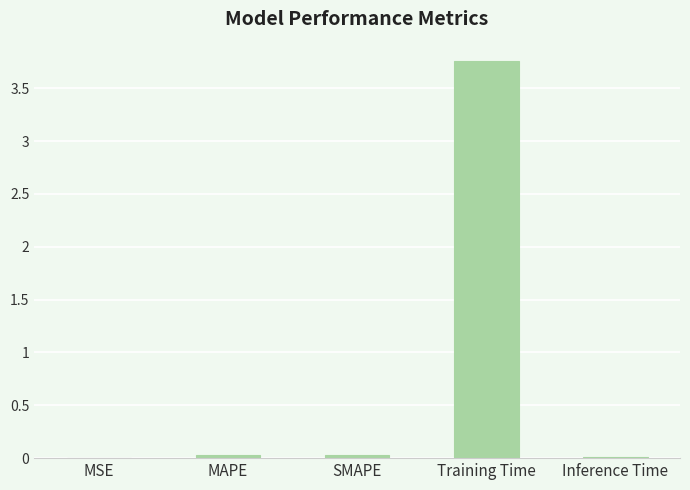

Which has a higher value, MAPE or Training Time?

Training Time